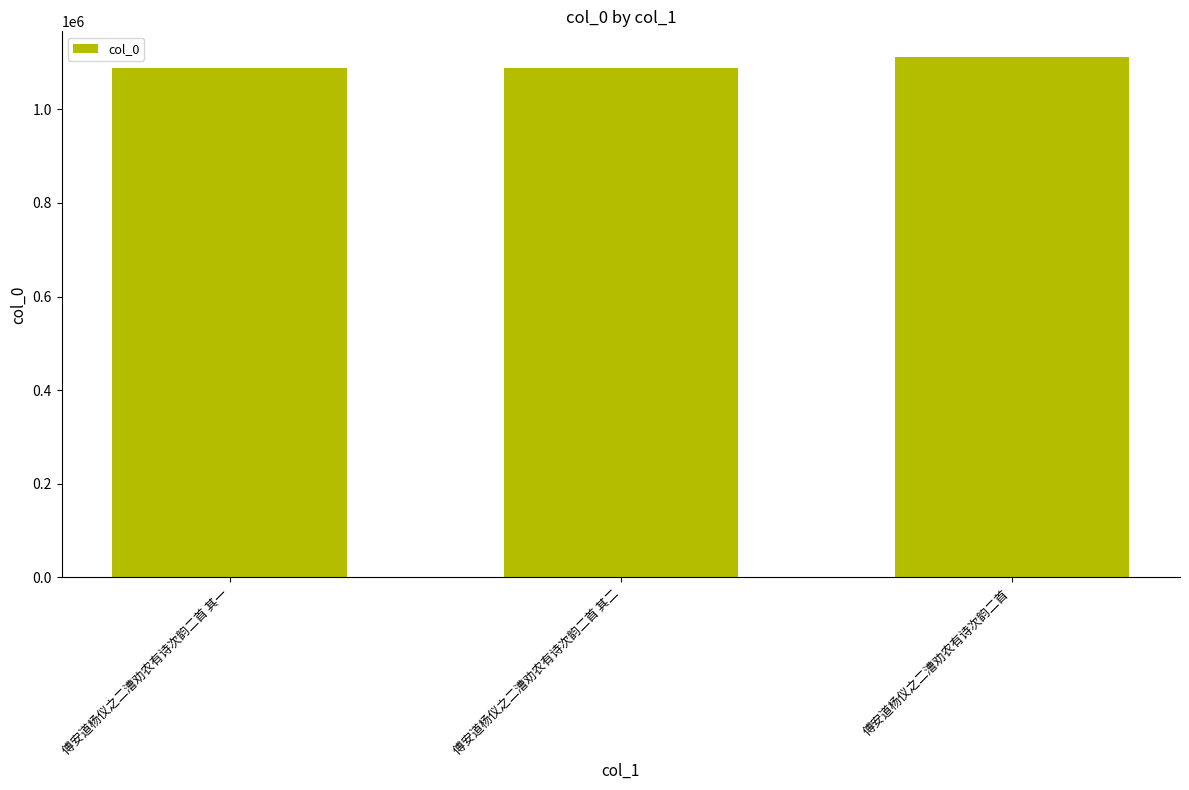

How many values are below 1087978?

1